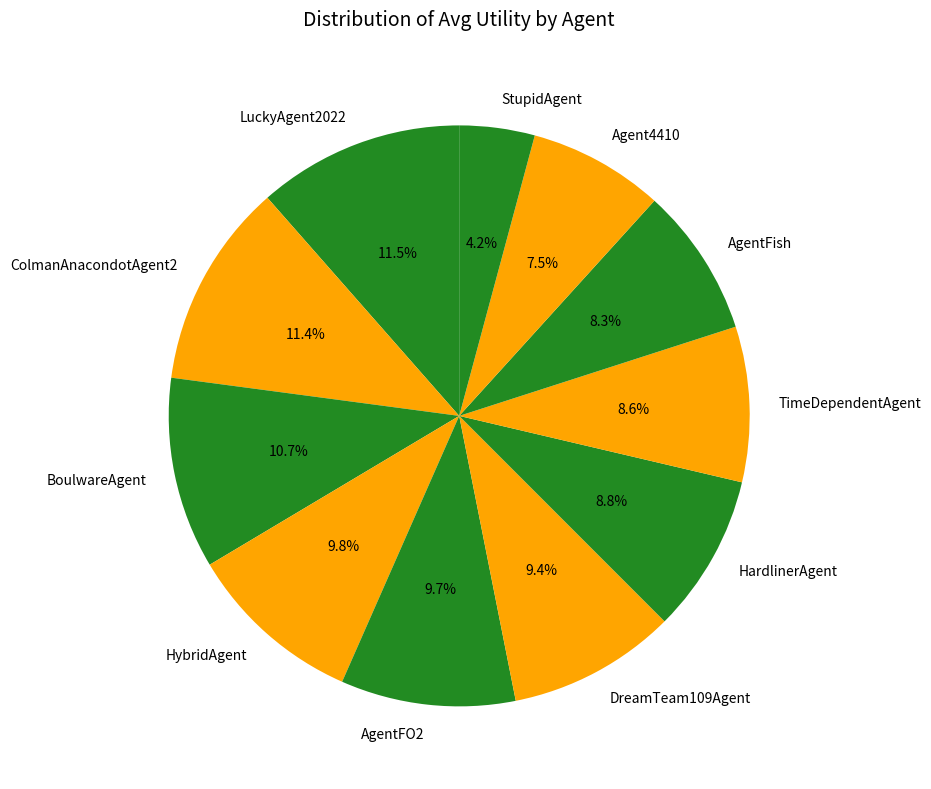

To the nearest percent, what portion does BoulwareAgent represent?

11%